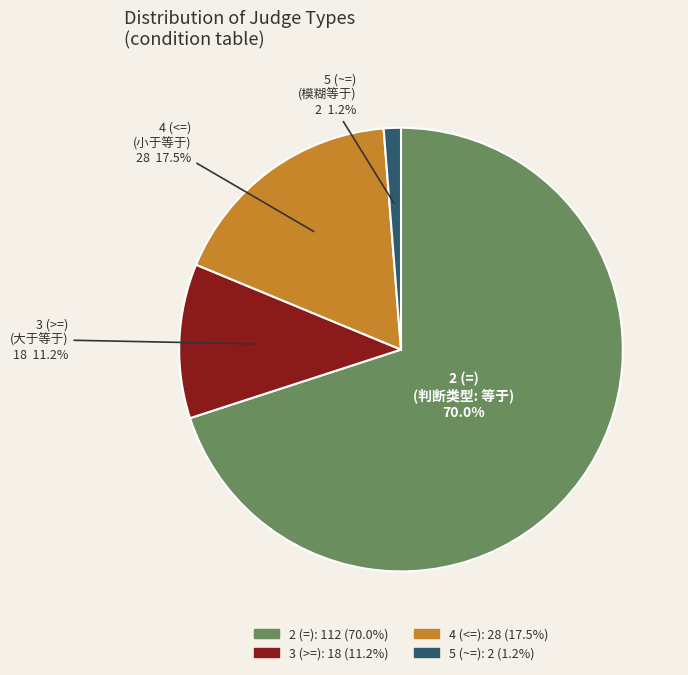

How many slices are in this pie chart?

4